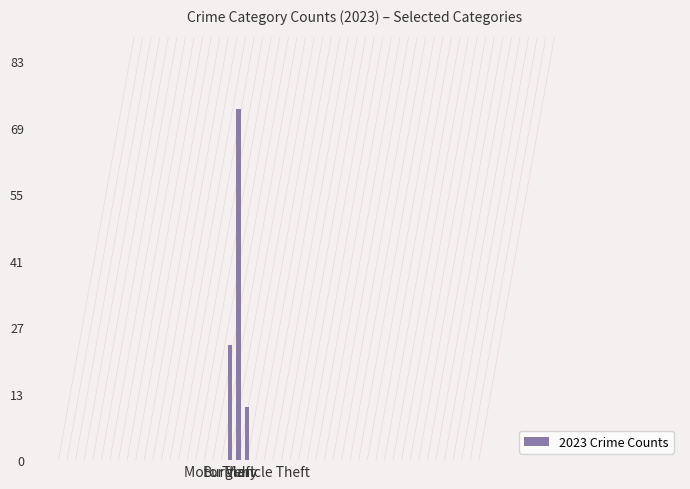

Rank the categories by value from lowest to highest.

Motor Vehicle Theft, Burglary, Theft